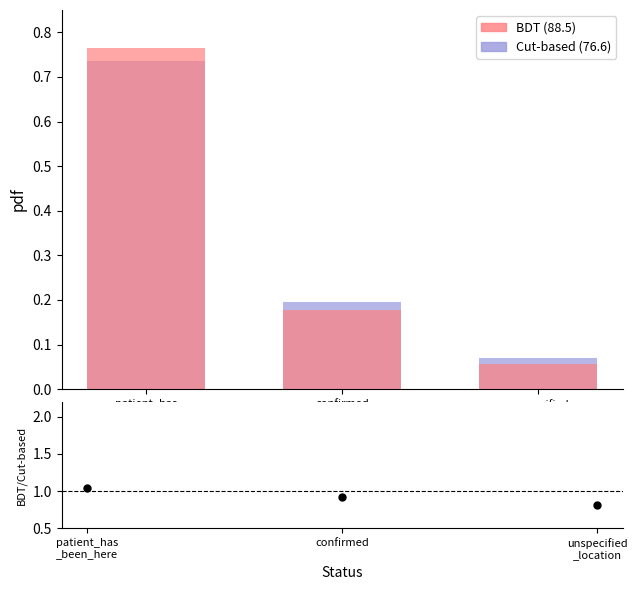

Is the value of Cut-based (76.6) at patient_has
_been_here greater than the value of BDT/Cut-based at unspecified
_location?

No